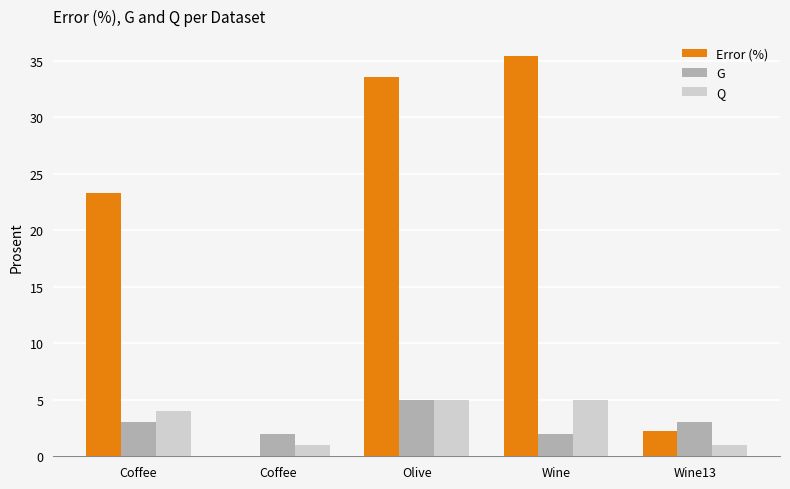

Rank the series at Coffee from lowest to highest value.

G, Q, Error (%)